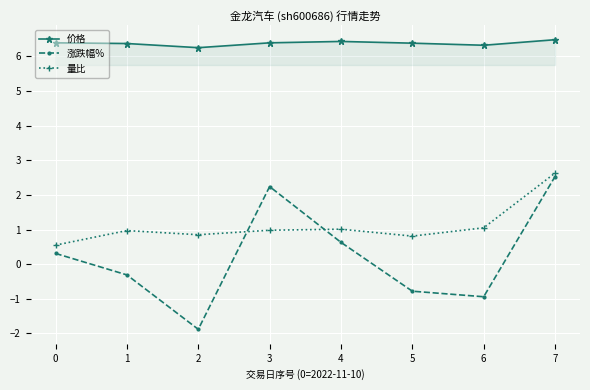

What value does the 涨跌幅% series have at 2?

-1.9